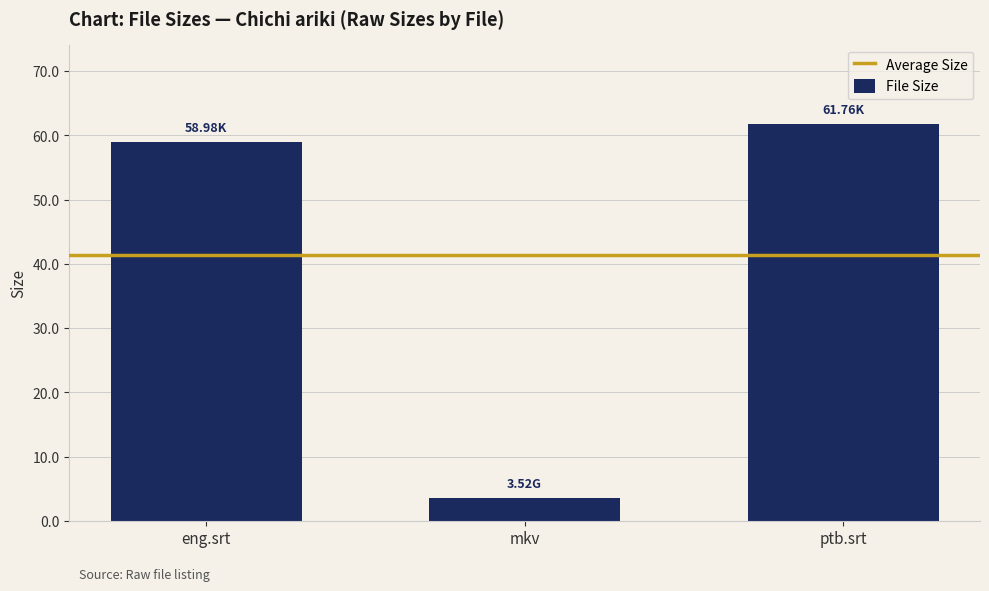

How many bars are there in total?

3